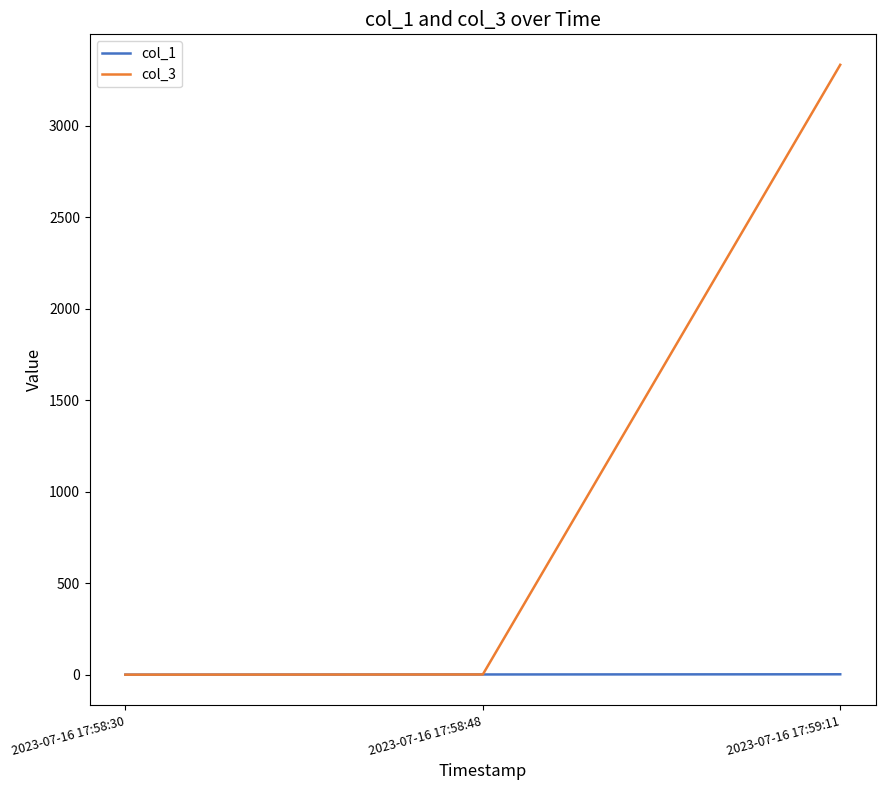

What is the maximum value shown in the chart?

3333